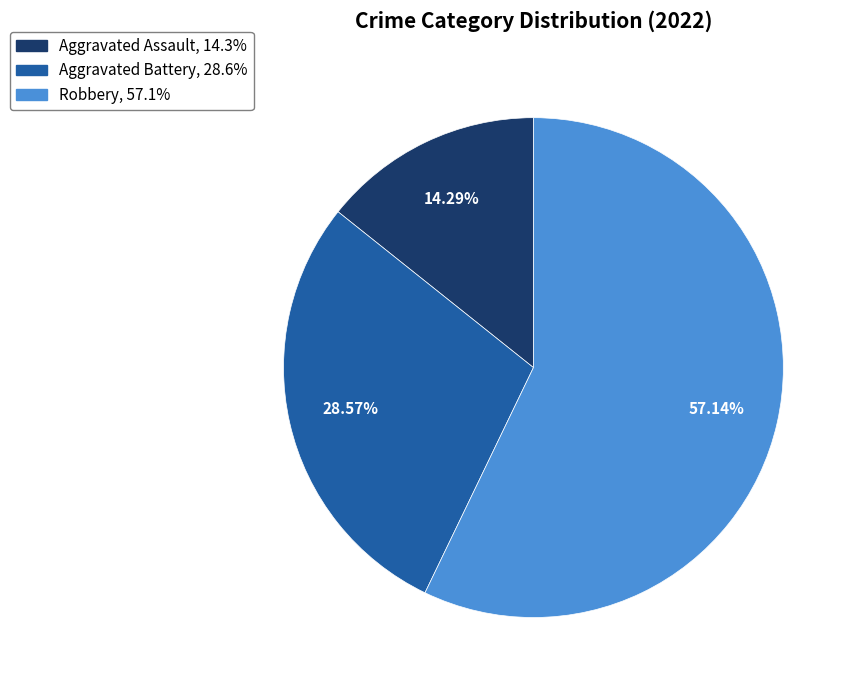

To the nearest percent, what percentage of the pie is Aggravated Battery?

29%